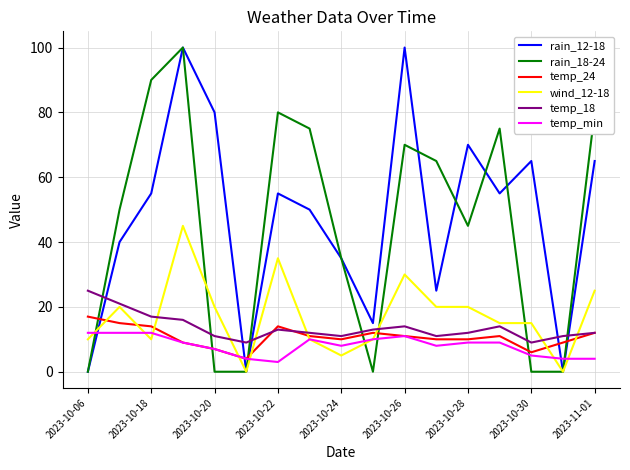

What is the maximum value for temp_18?

25